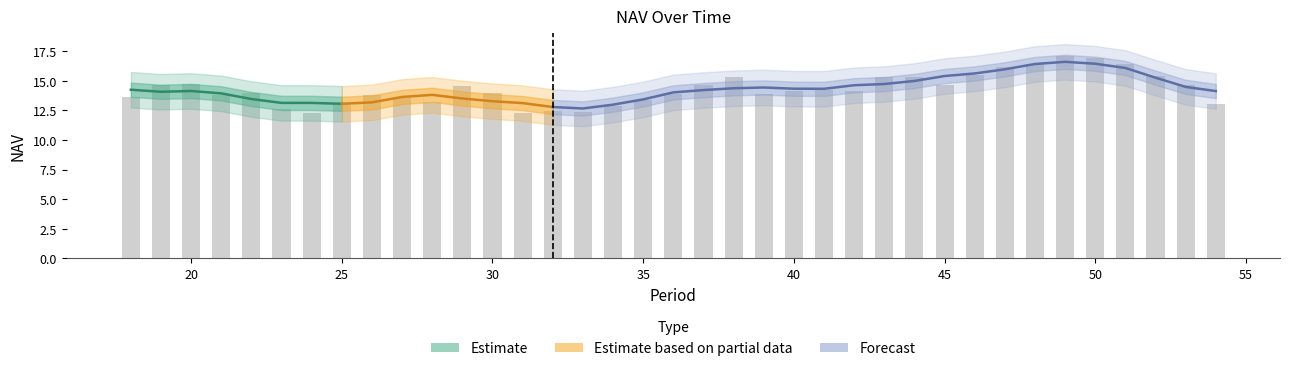

Approximately how many times larger is the value at 19 compared to 24?

1.2